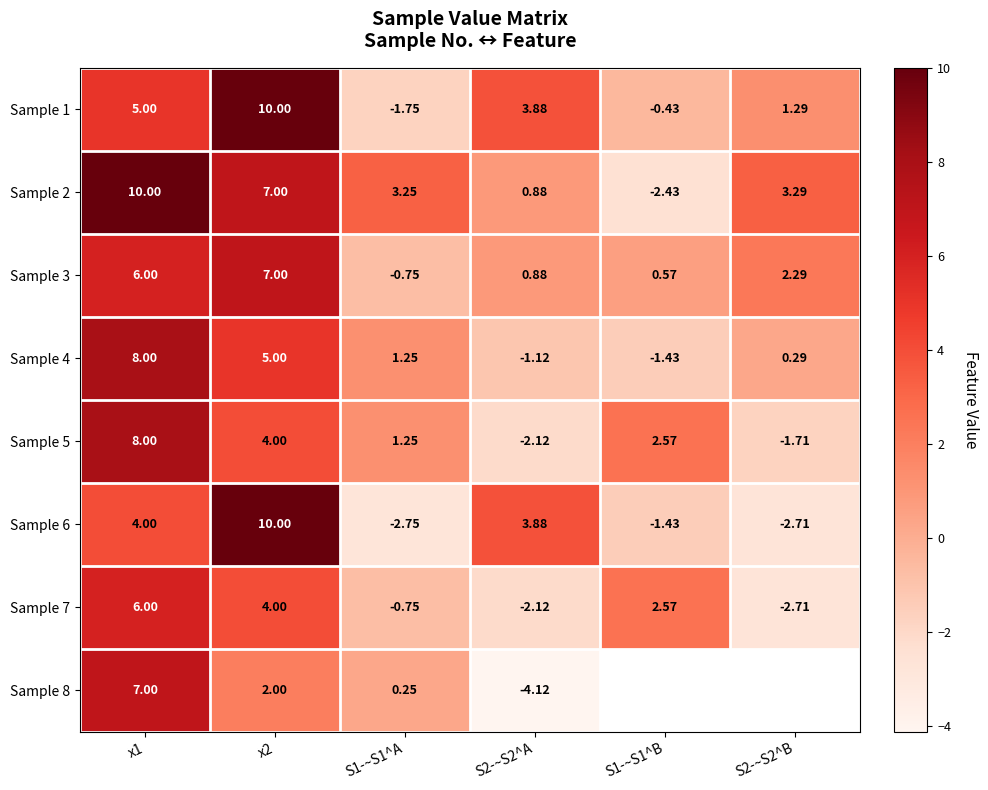

Is the value of Sample 3 at S1-~S1^A greater than the value of Sample 8 at S1-~S1^A?

No